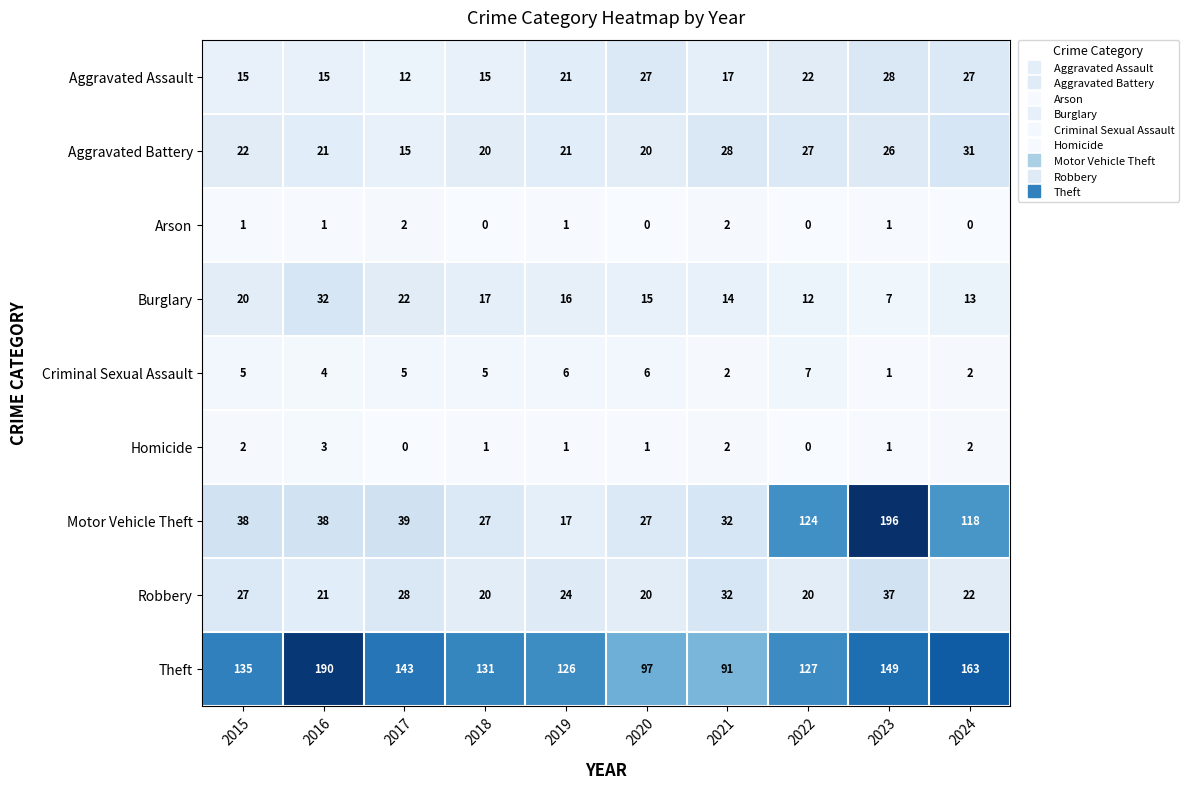

The value of Aggravated Battery at 2018 is 20. True or false?

True